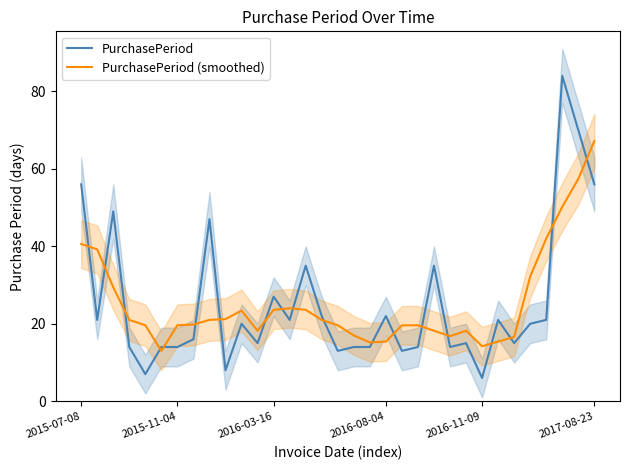

What is the lowest value of the PurchasePeriod (smoothed) series?

13.0